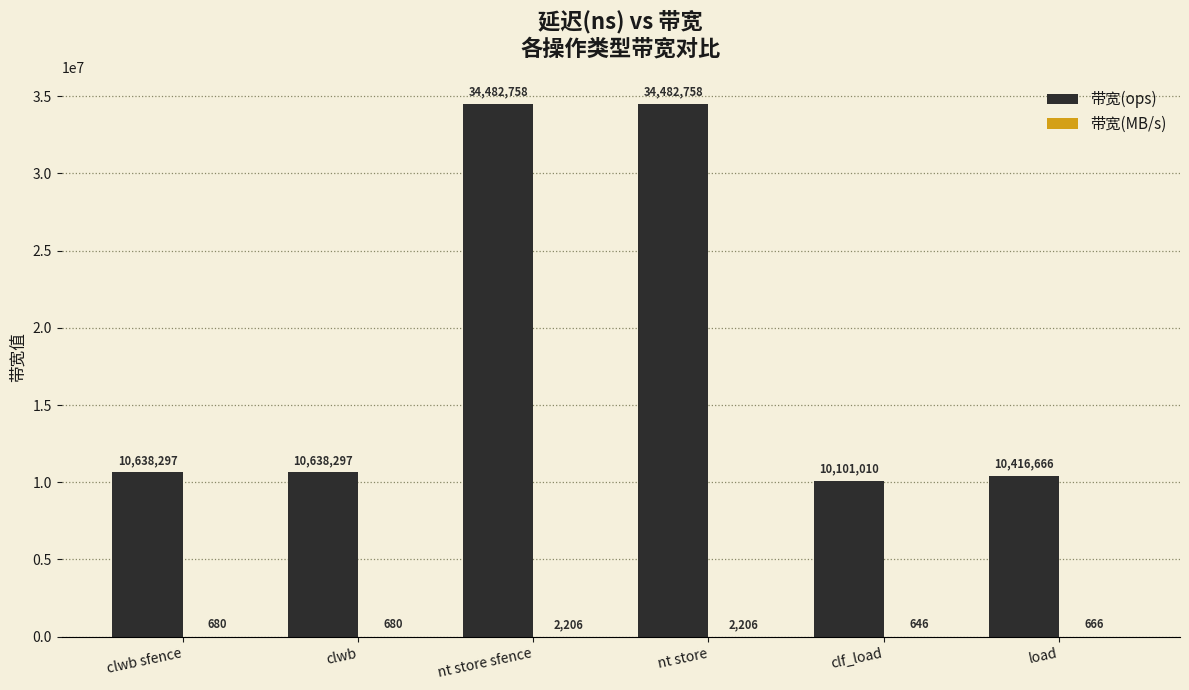

How many distinct data groups are displayed?

2